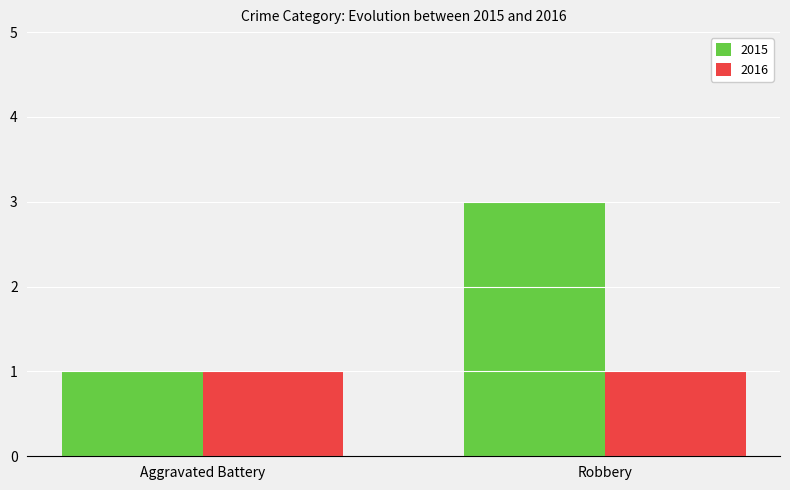

Rank the series by their maximum value, from highest to lowest.

2015, 2016